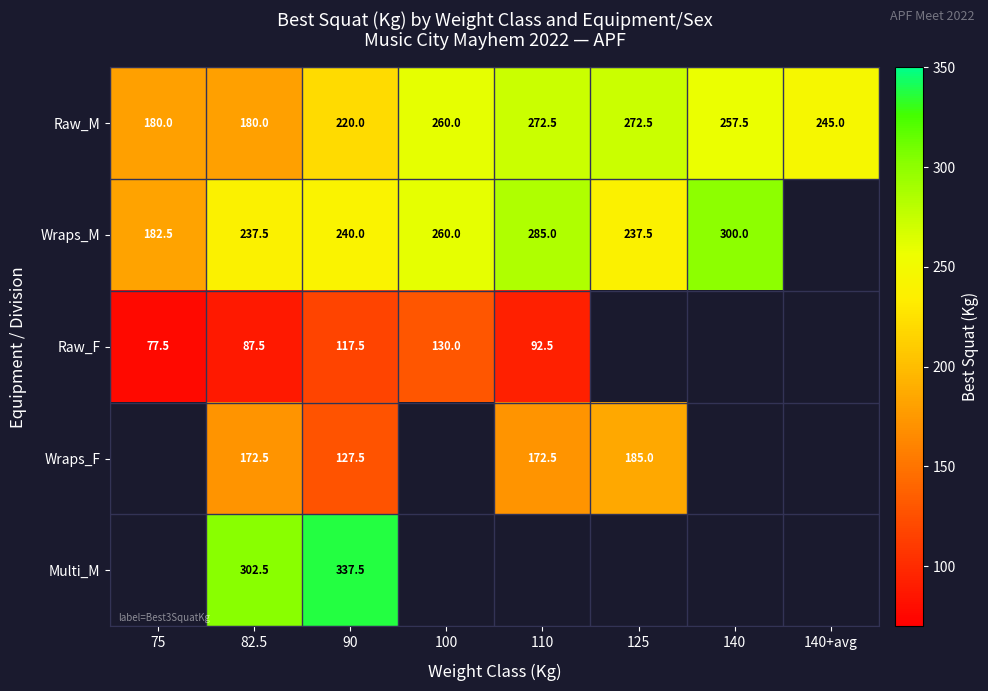

What is the approximate value of Raw_M at 140+avg?

245.0